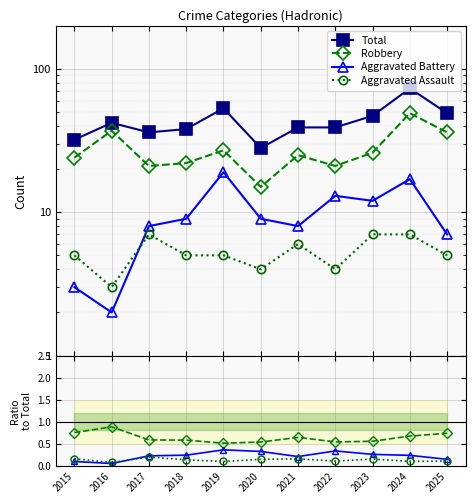

What is the difference between the Total values at 2023 and 2020?

19.0